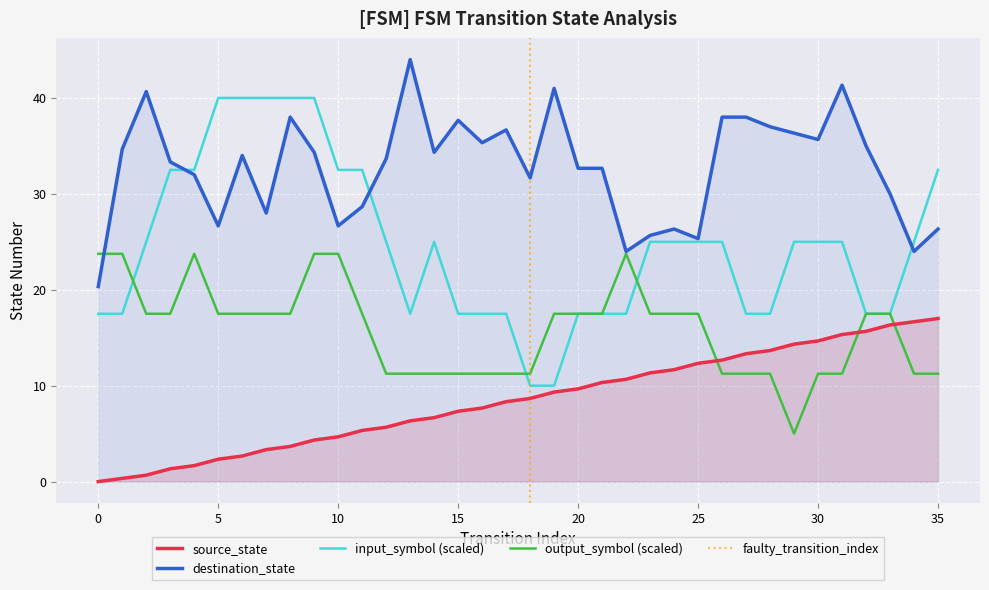

Where does the data first go above 8?

17